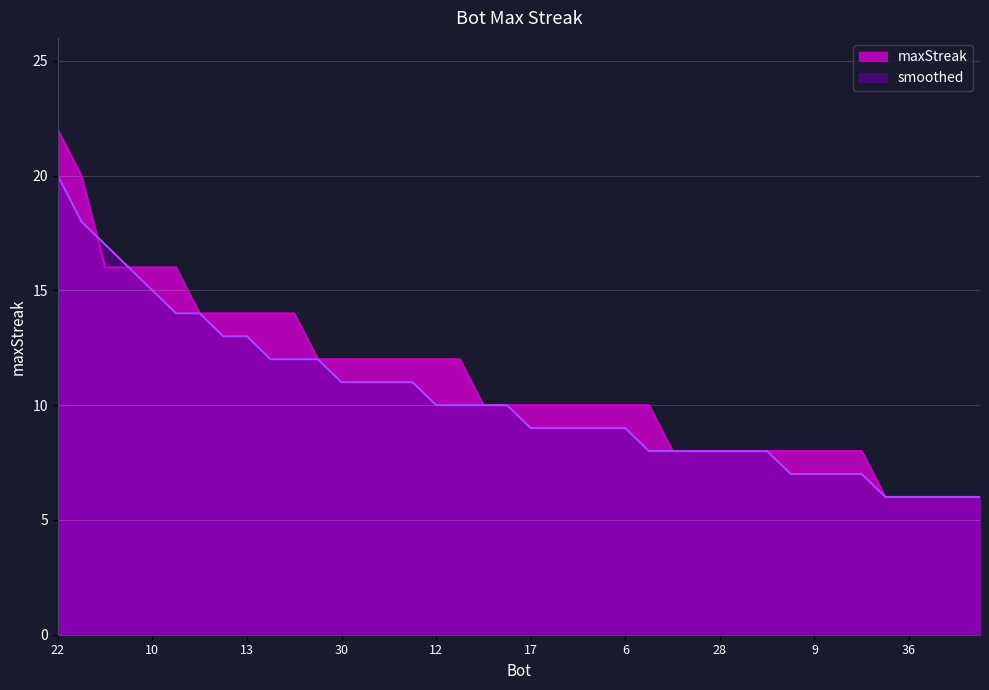

True or false: smoothed has a value of 10 at 12.

True